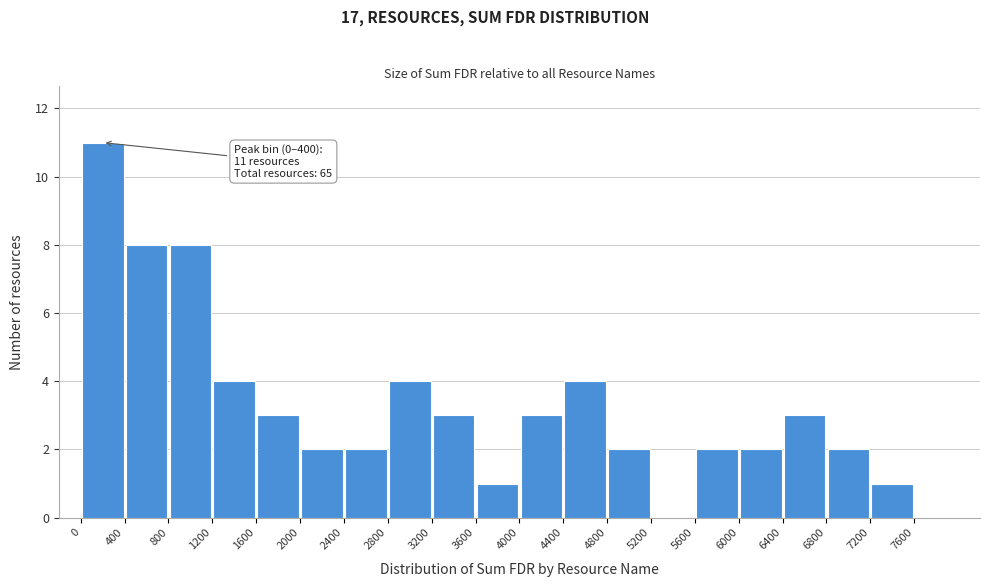

Over which range of the x-axis is the bar tallest?

0 to 400